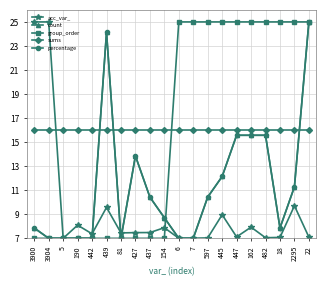

Is this an area chart (filled region under the line)?

No